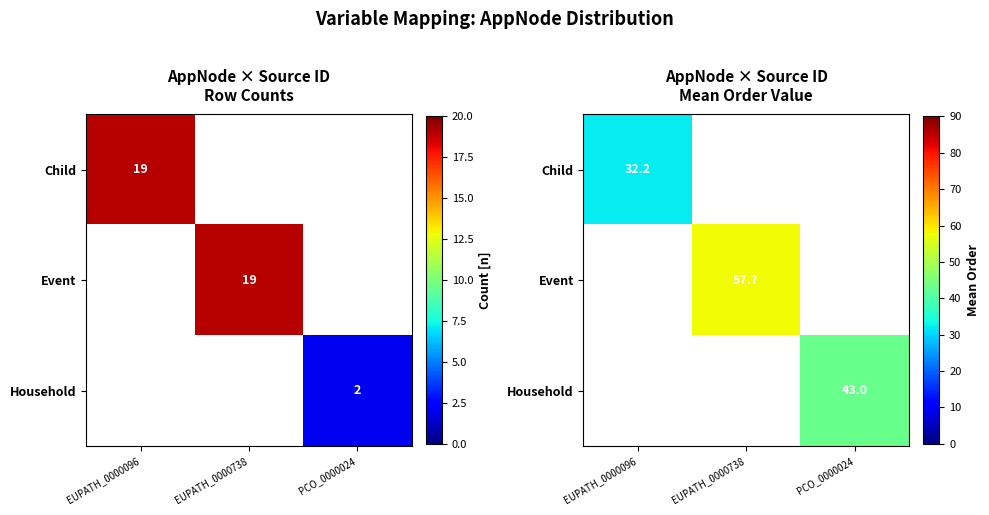

At which label does Event reach its minimum?

EUPATH_0000096